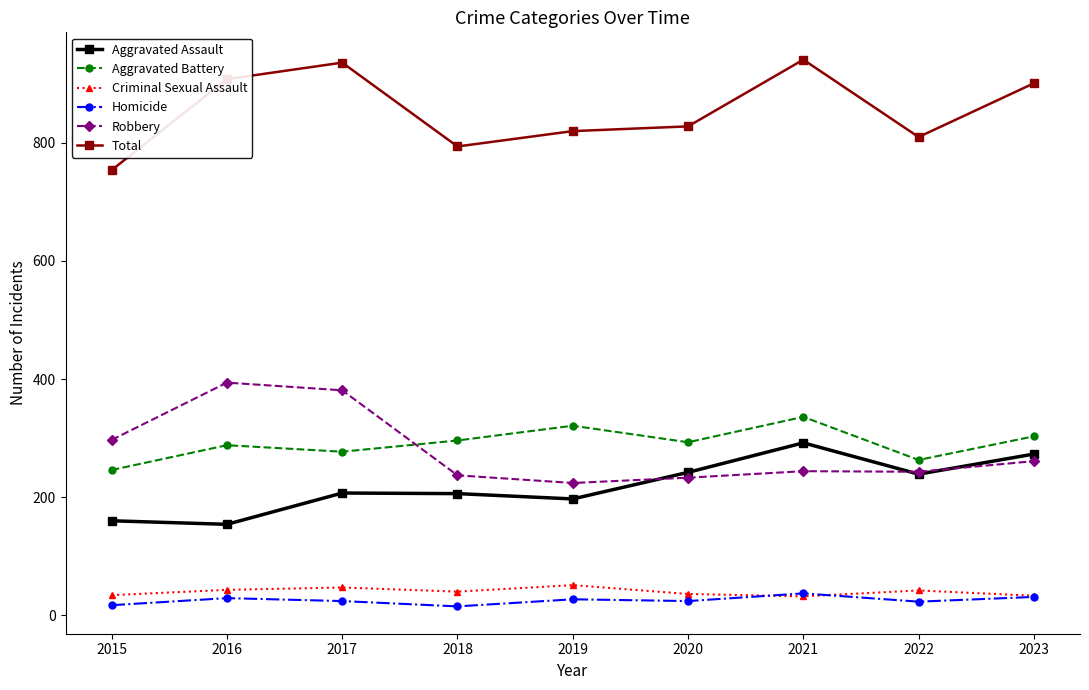

True or false: Total has more than 1 interior local peaks.

True